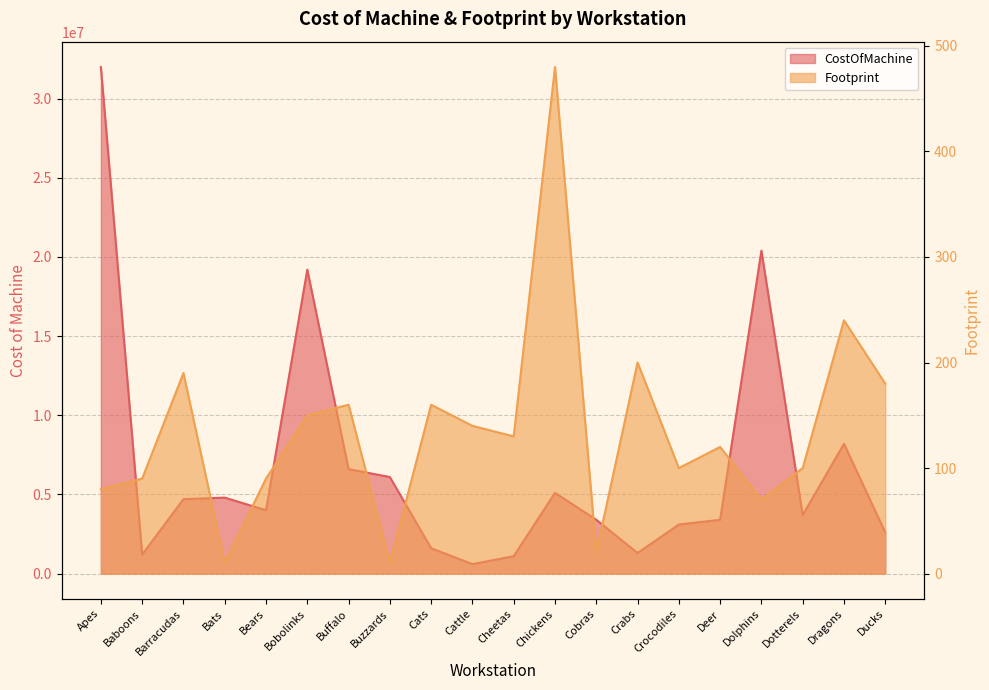

Is it true that CostOfMachine equals 6245279 at Bats?

False